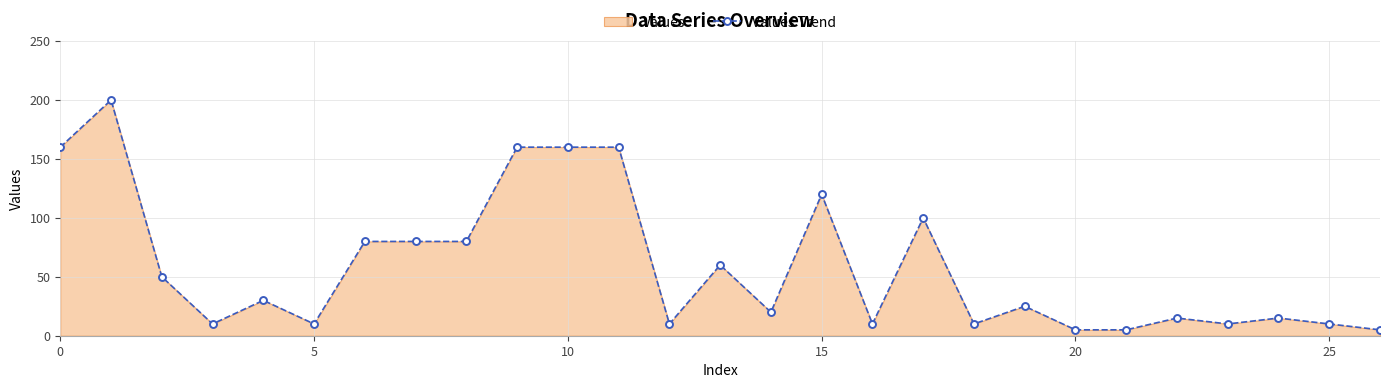

Reading left to right, transcribe all the data shown in this chart.

160	200	50	10	30	10	80	80	80	160	160	160	10	60	20	120	10	100	10	25	5	5	15	10	15	10	5